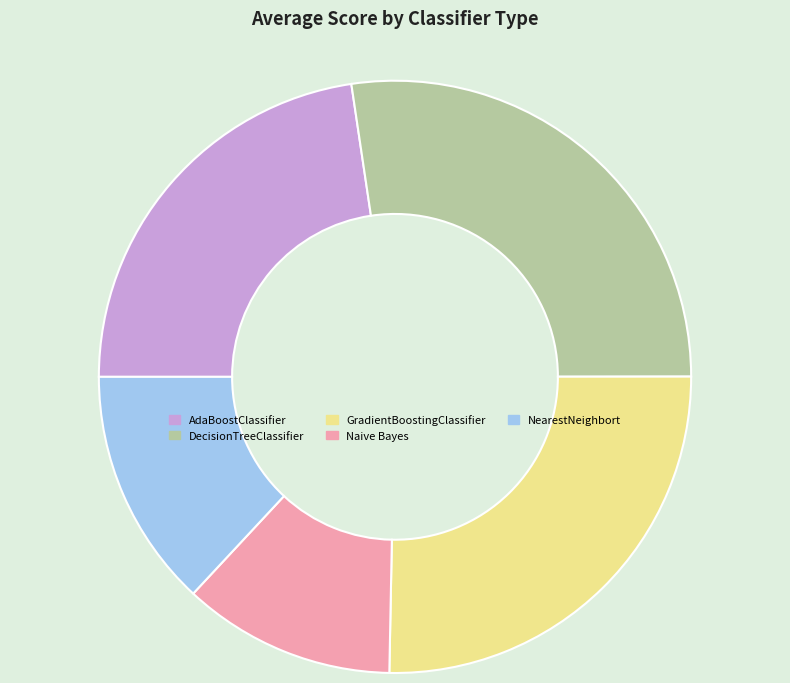

Combined, do Naive Bayes and DecisionTreeClassifier account for over 50%?

No